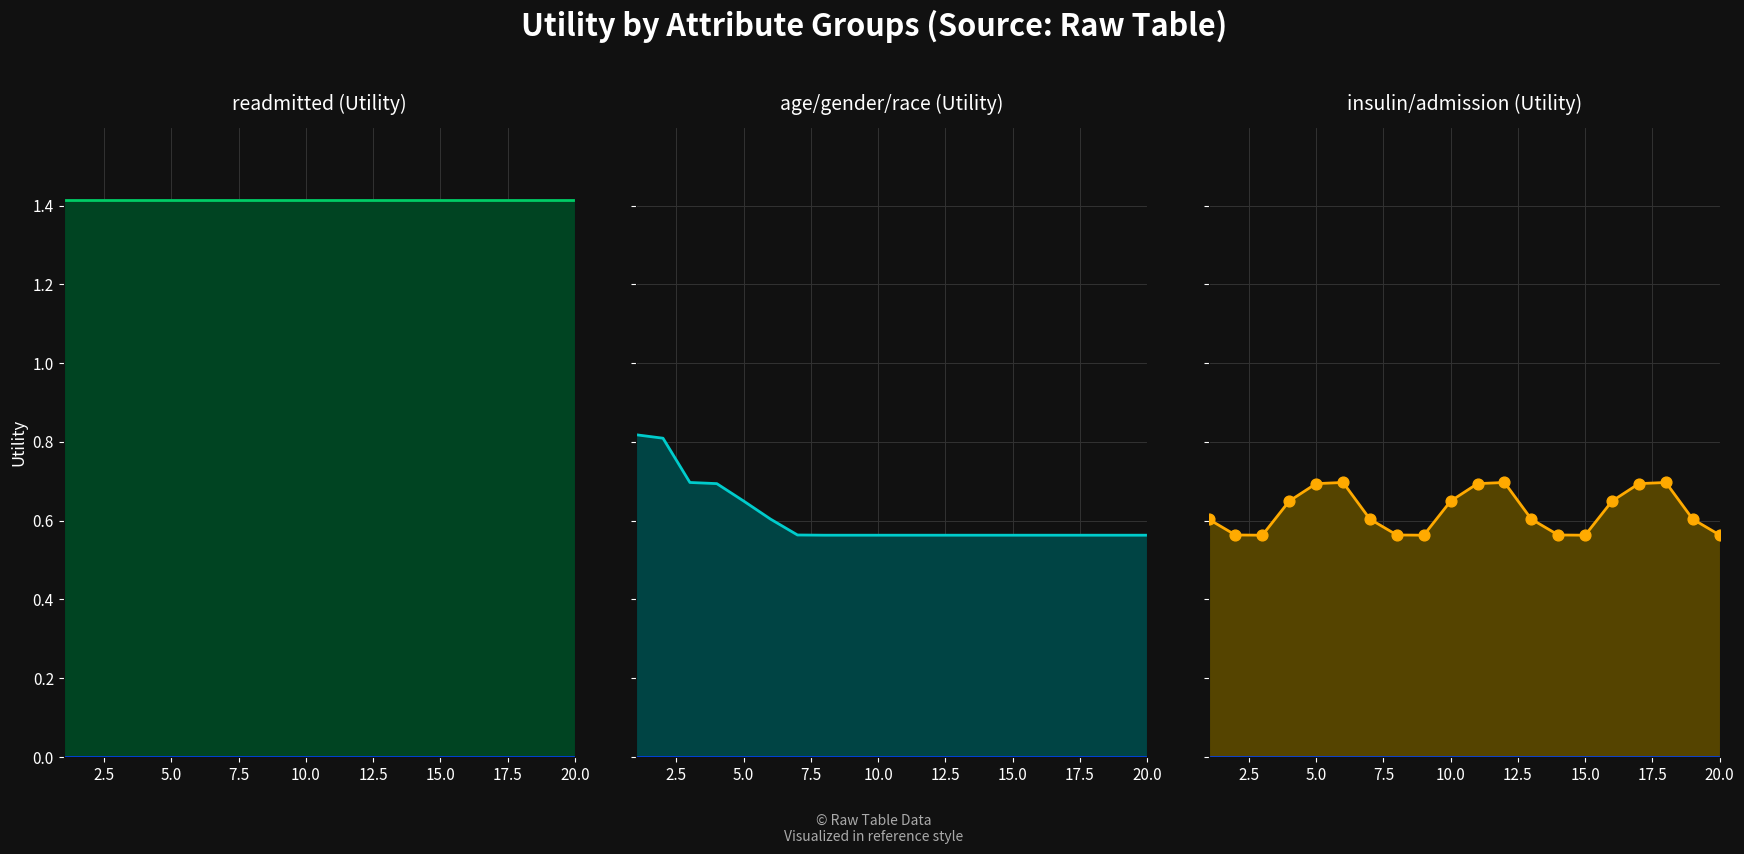

Which series reaches the maximum Y coordinate?

readmitted line